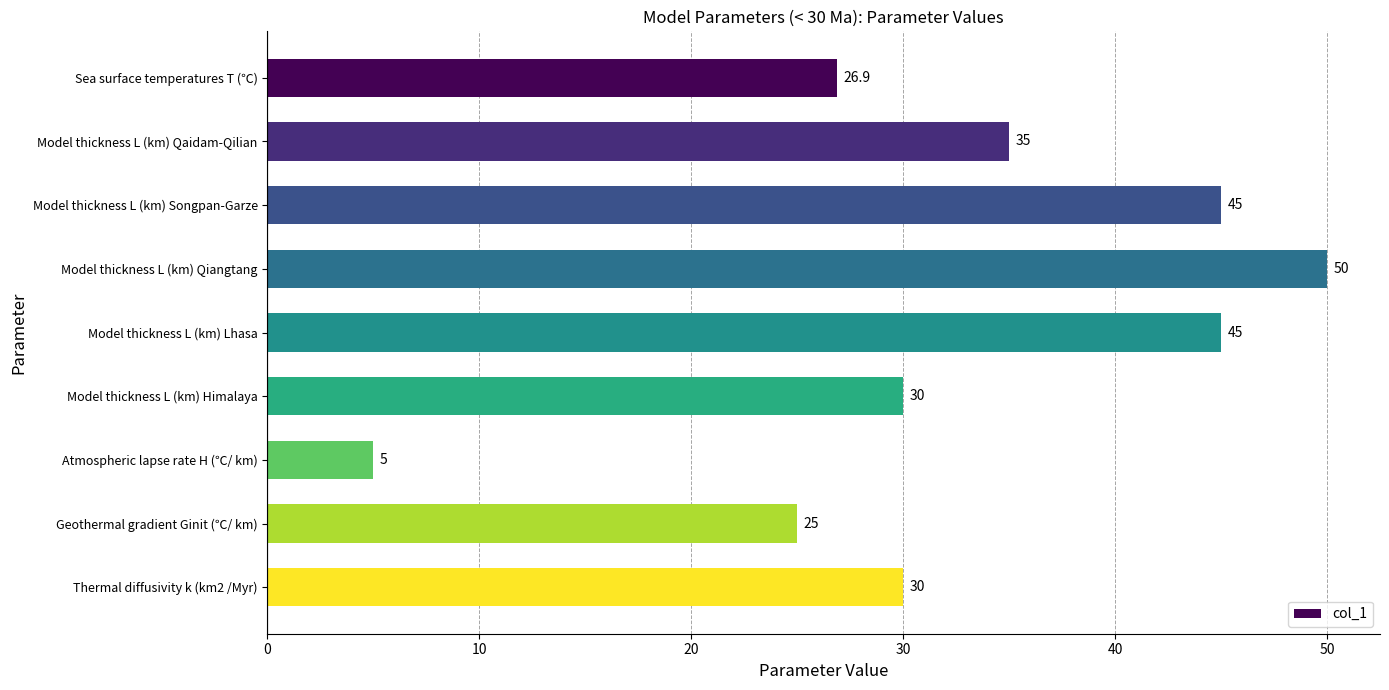

What is the label of the 4th bar from the bottom?

Model thickness L (km) Himalaya